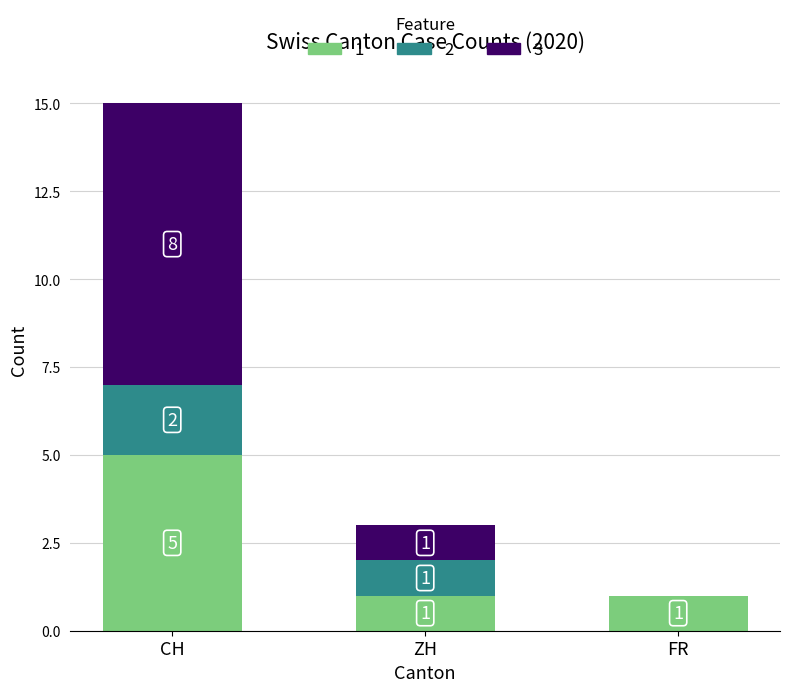

Does the chart contain stacked bars?

Yes